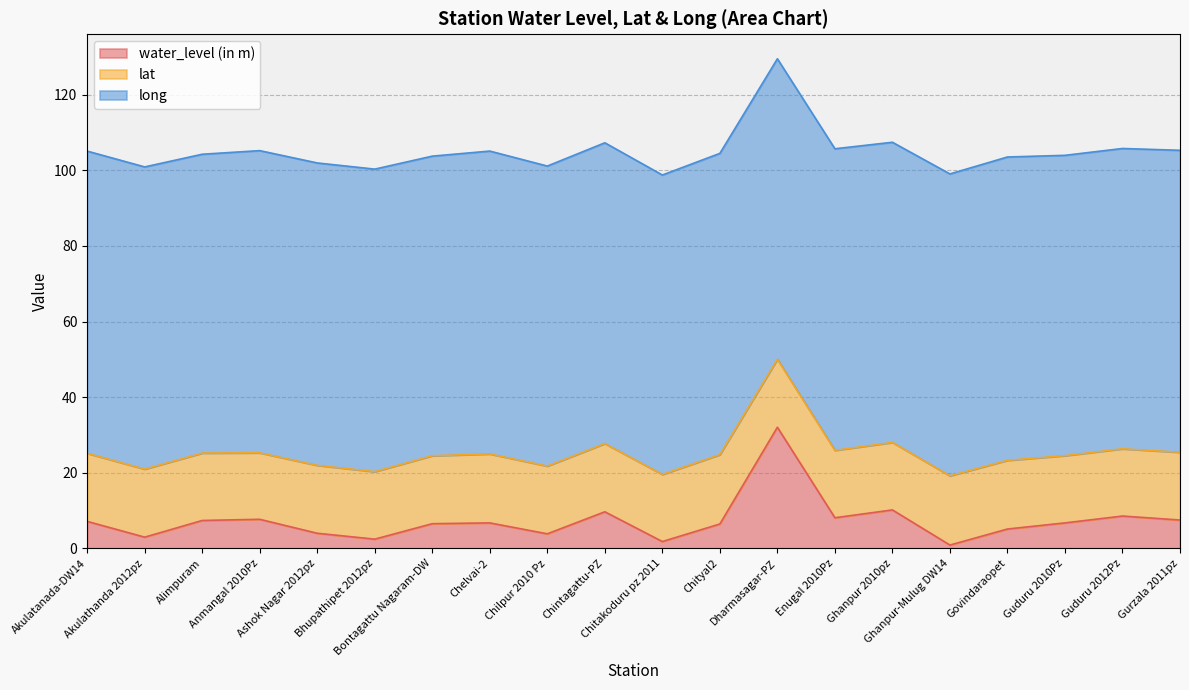

What is the value of the lat point at the 19th from the left?

17.8